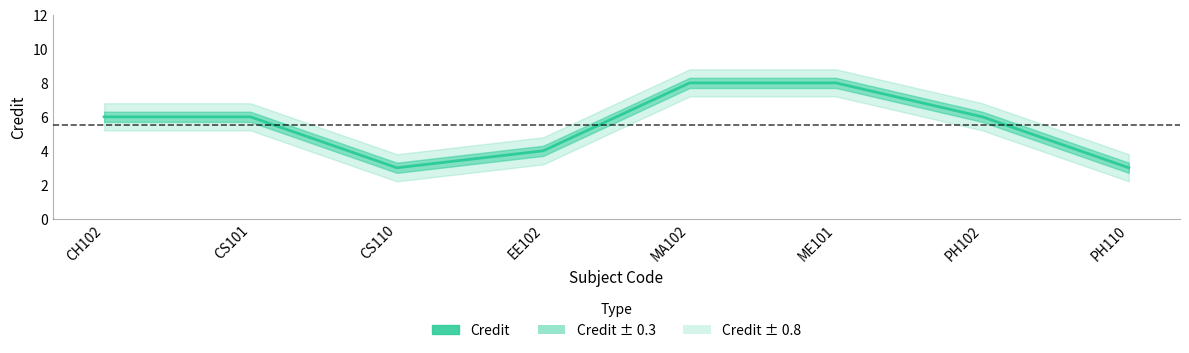

What is the value of the 6th point from the left?

8